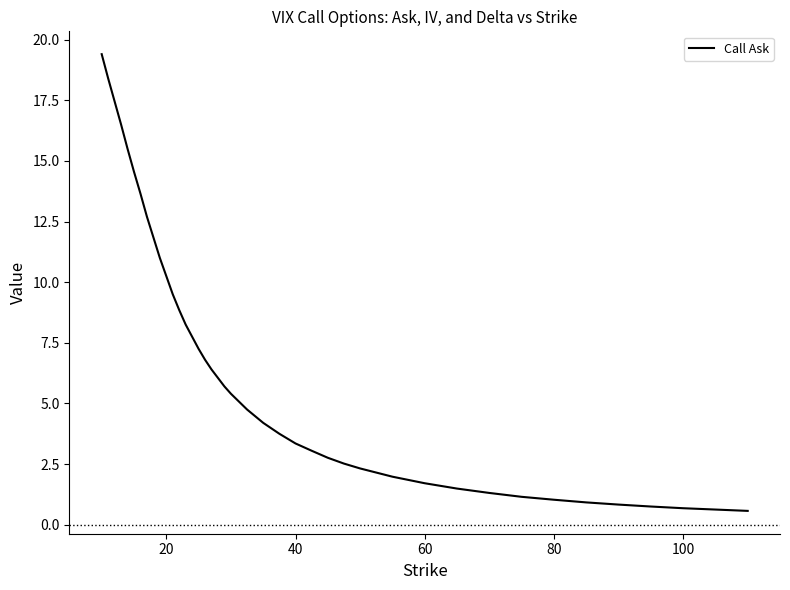

What is the average value?

6.8